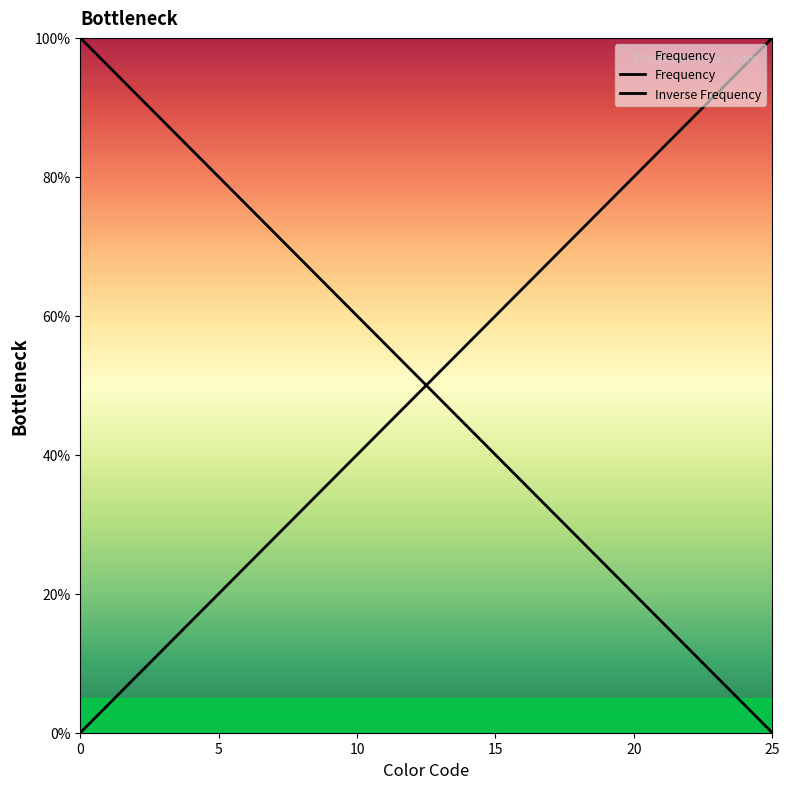

The chart shows a value of 3.9 at 3. True or false?

False